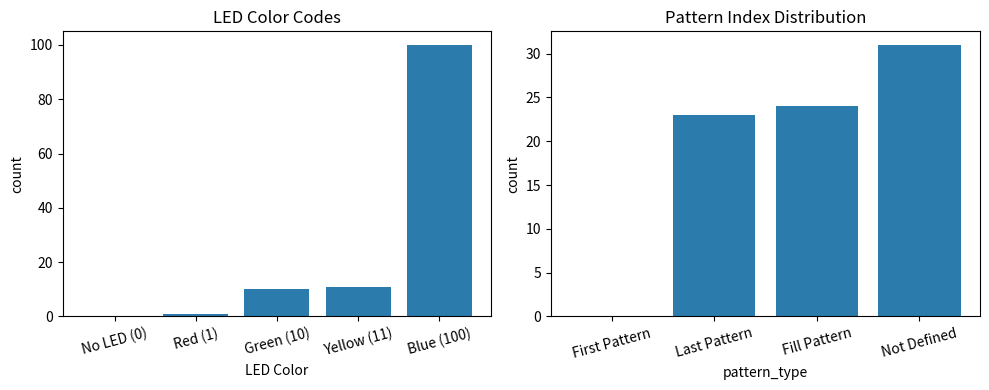

What is the value of the 4th bar from the left?

31